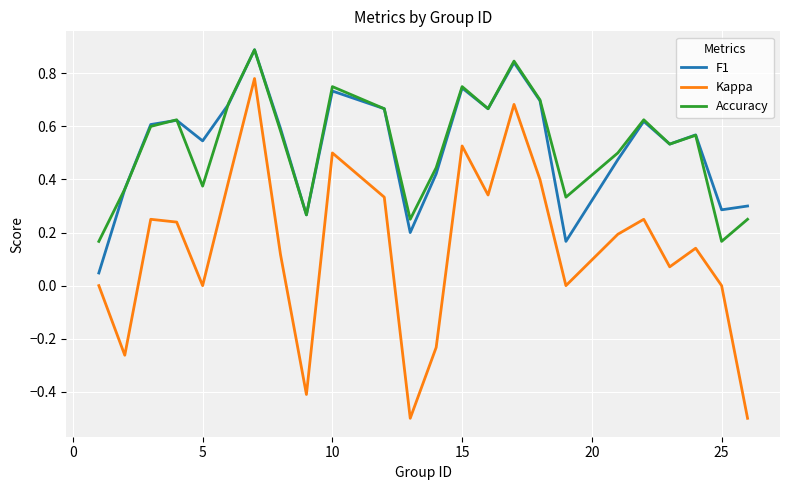

What is the smallest value displayed?

-0.5